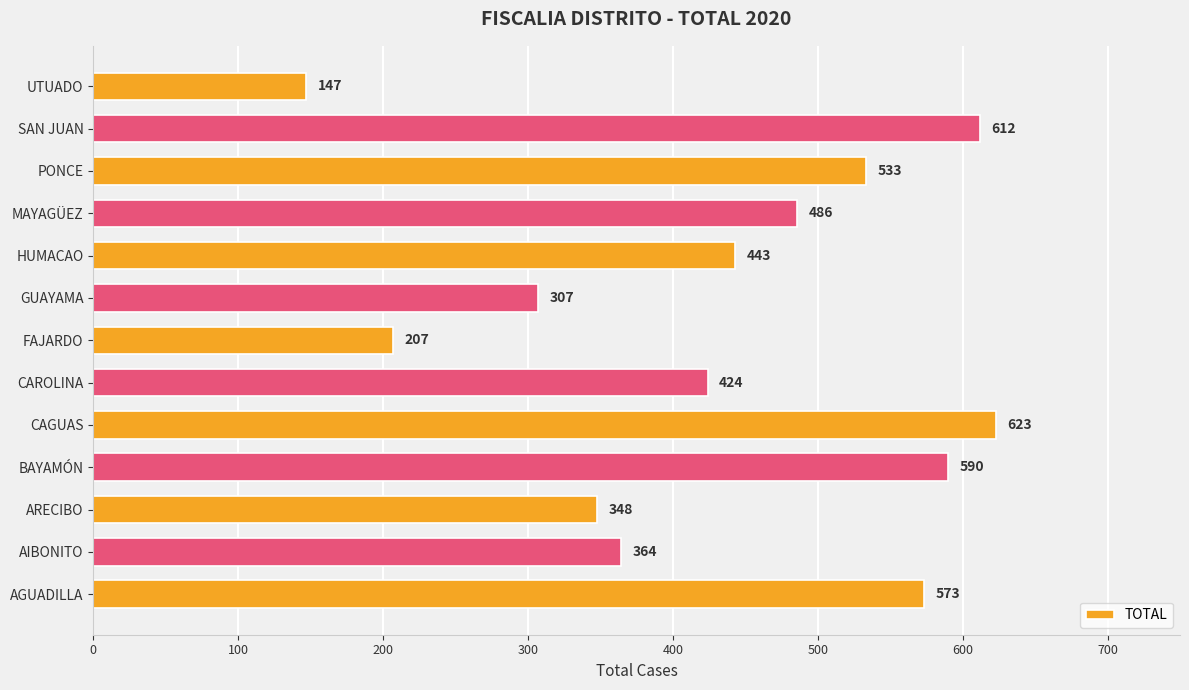

At which label is the value closest to 385?

AIBONITO